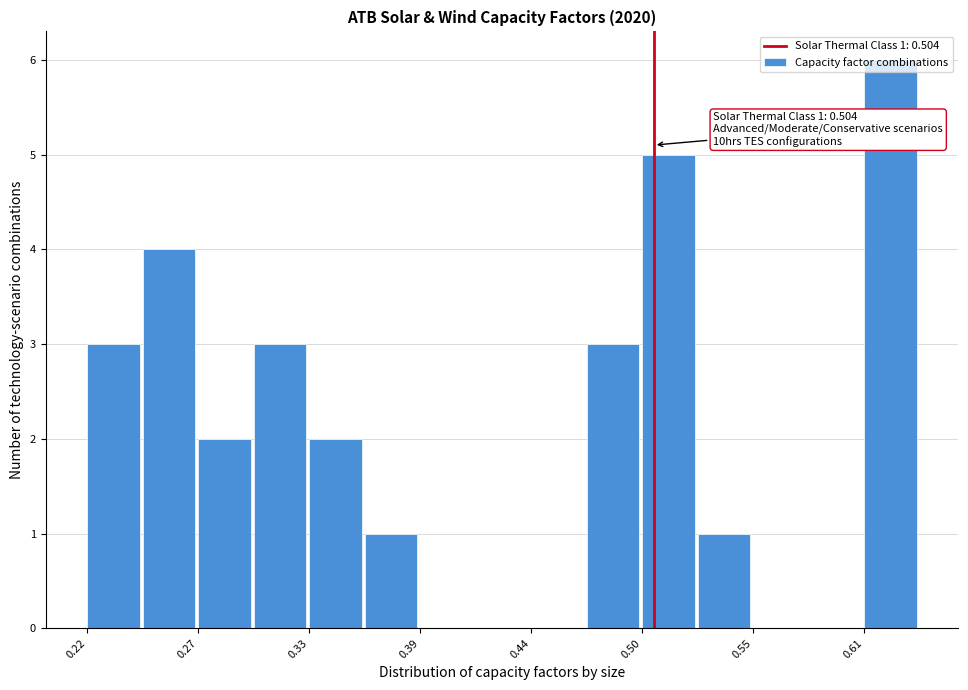

Read against the x-axis, roughly where is the centre of the tallest bar?

0.62